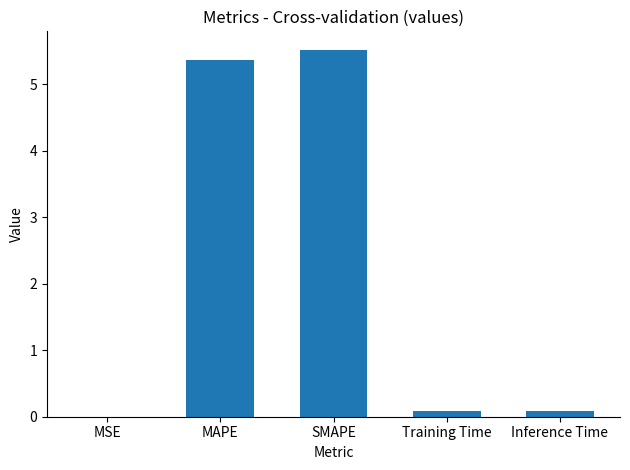

What is the difference between the values at MAPE and Inference Time?

5.3